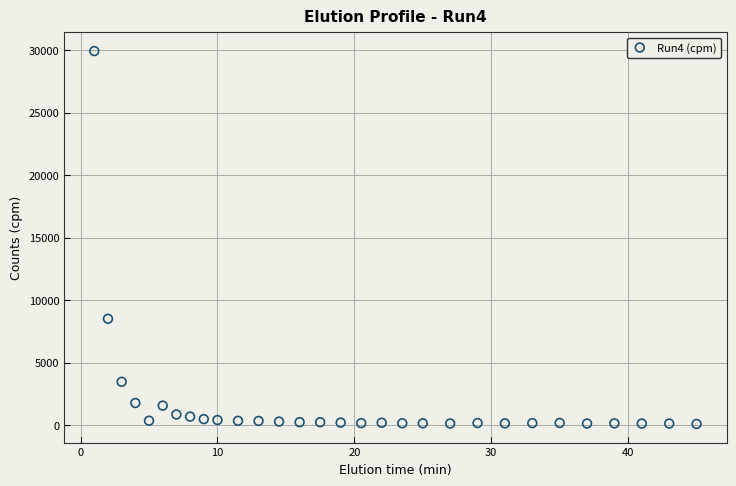

What is the range of Y values (max minus min)?

29840.4